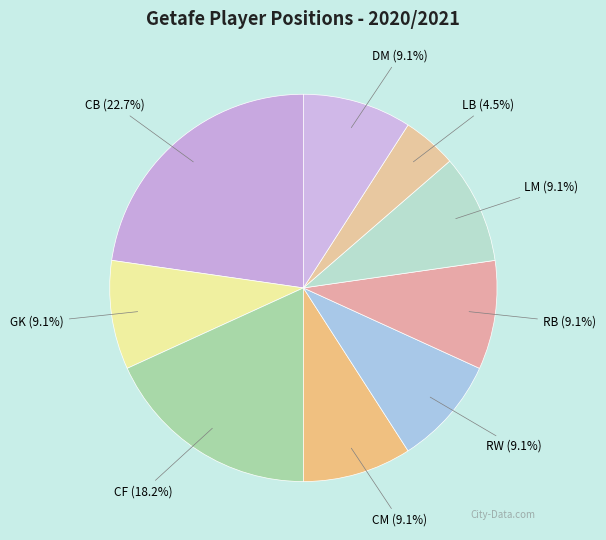

Count the number of slices in the pie.

9